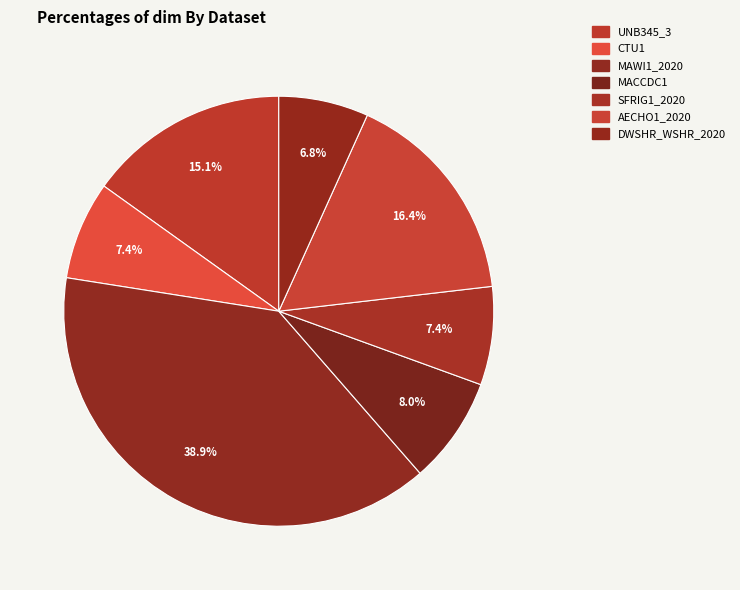

Combined, what portion of the pie is DWSHR_WSHR_2020 and SFRIG1_2020?

14.1%